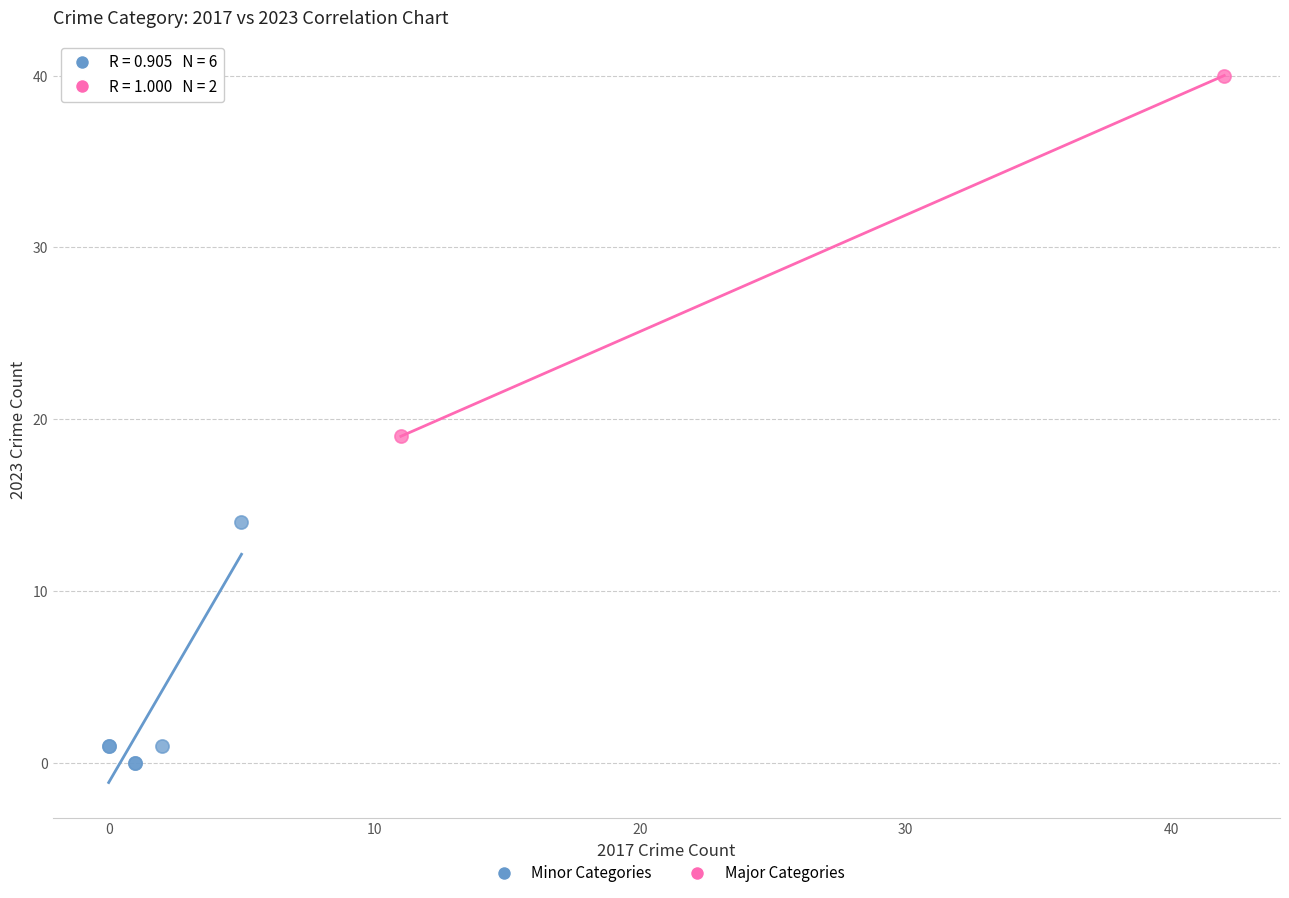

Which series has the largest Y range (max minus min)?

Major Categories